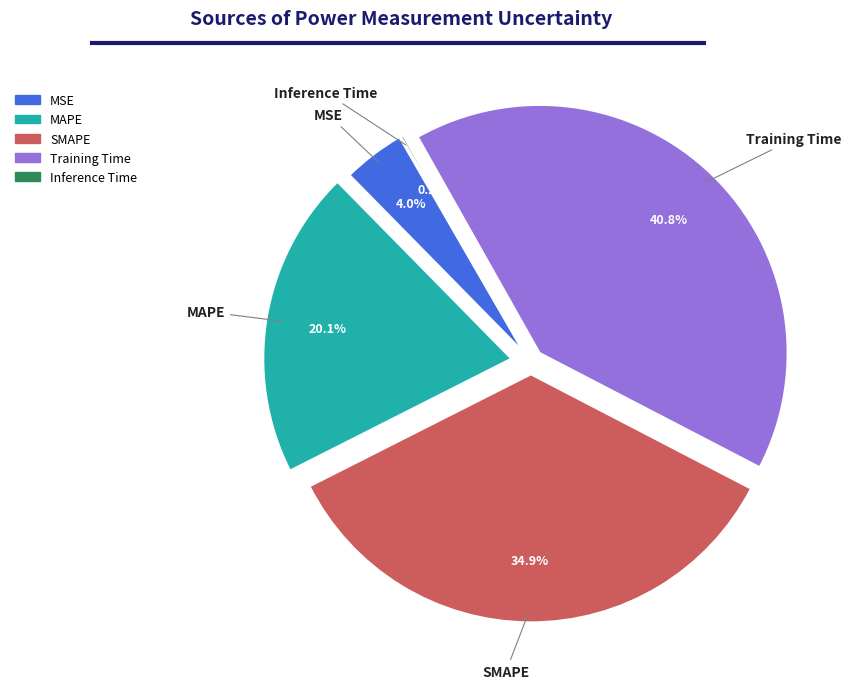

To the nearest percent, what is the difference between the largest and smallest slice percentages?

41%